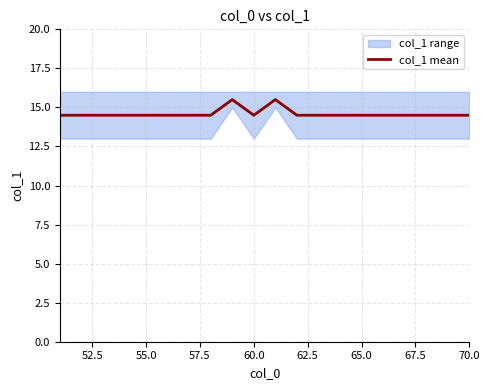

What is the lowest value of the col_1 mean series?

14.5